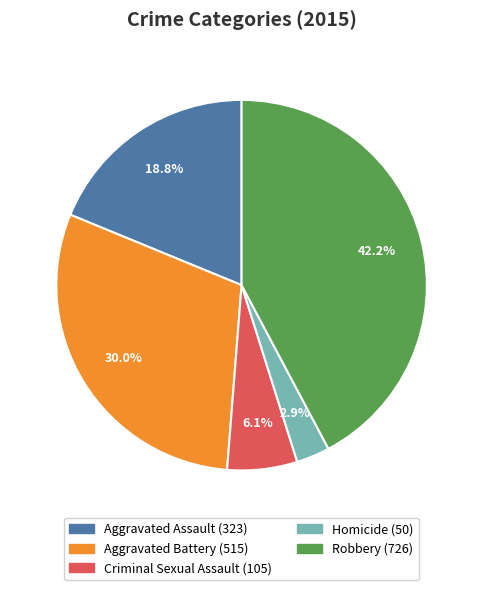

What percentage is the Aggravated Battery slice, to the nearest percent?

30%